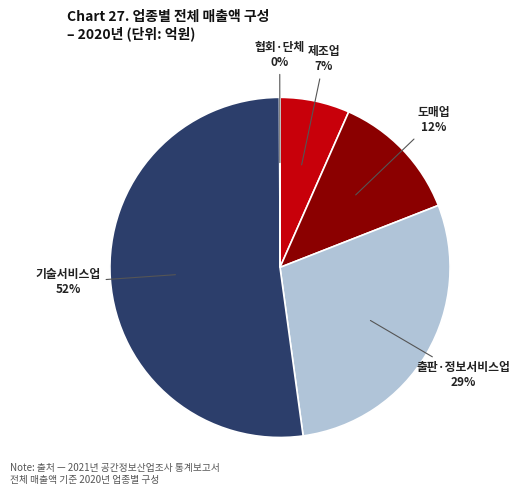

Is the sum of 출판·정보서비스업 and 도매업 greater than half?

No